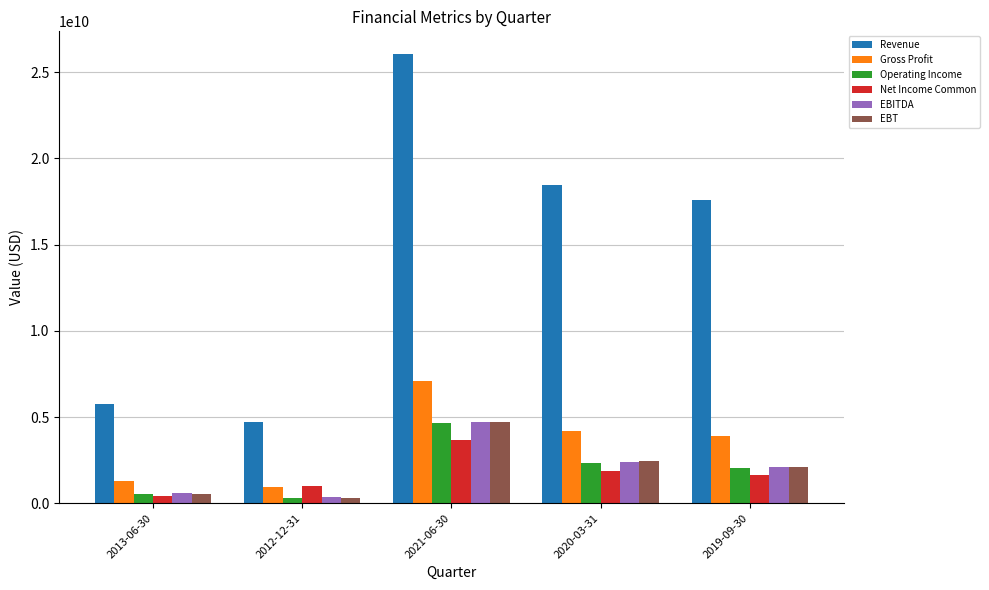

Which category has the highest value across all series?

2021-06-30